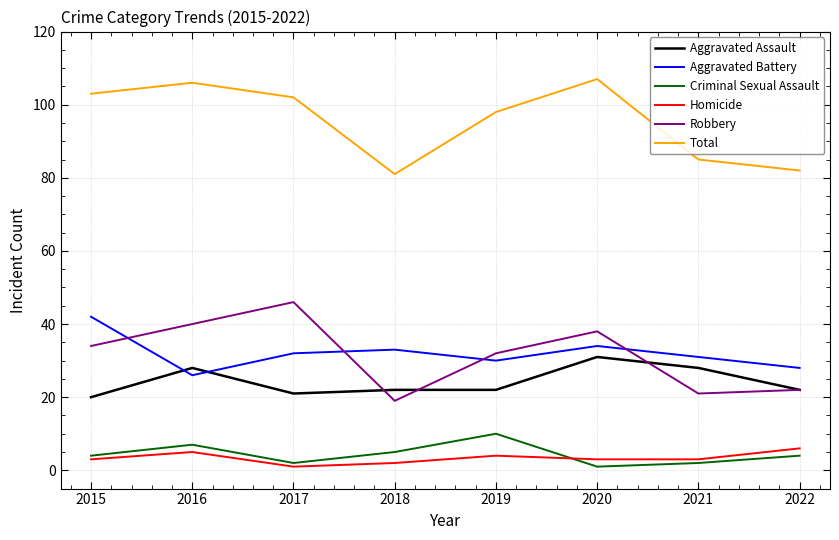

Reading left to right, what are all the values shown in this chart?

Aggravated Assault: 2015=20	2016=28	2017=21	2018=22	2019=22	2020=31	2021=28	2022=22
Aggravated Battery: 2015=42	2016=26	2017=32	2018=33	2019=30	2020=34	2021=31	2022=28
Criminal Sexual Assault: 2015=4	2016=7	2017=2	2018=5	2019=10	2020=1	2021=2	2022=4
Homicide: 2015=3	2016=5	2017=1	2018=2	2019=4	2020=3	2021=3	2022=6
Robbery: 2015=34	2016=40	2017=46	2018=19	2019=32	2020=38	2021=21	2022=22
Total: 2015=103	2016=106	2017=102	2018=81	2019=98	2020=107	2021=85	2022=82